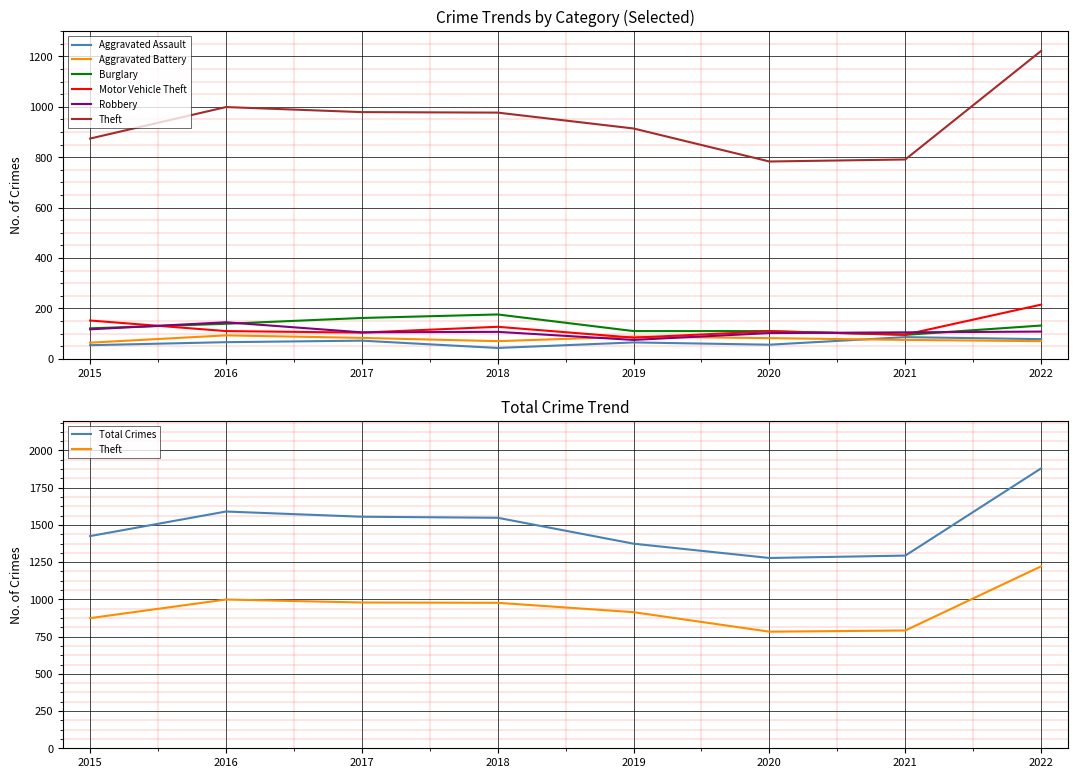

Which category has the highest value in the Aggravated Battery series?

2016